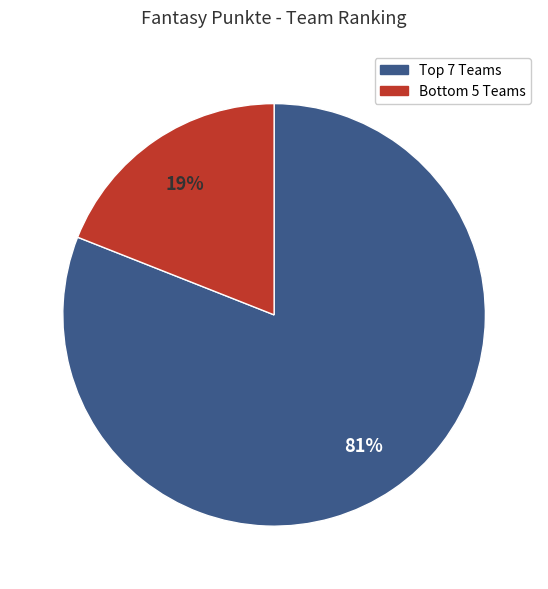

To the nearest percent, what is the difference between the largest and smallest slice percentages?

62%